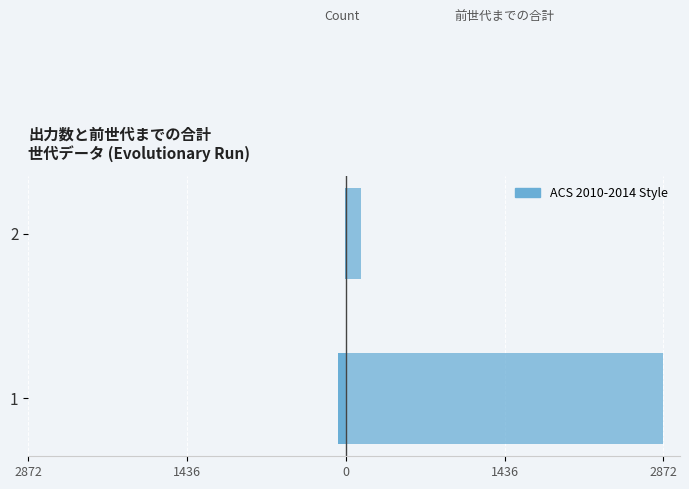

At how many categories does at least one series exceed 1864?

1